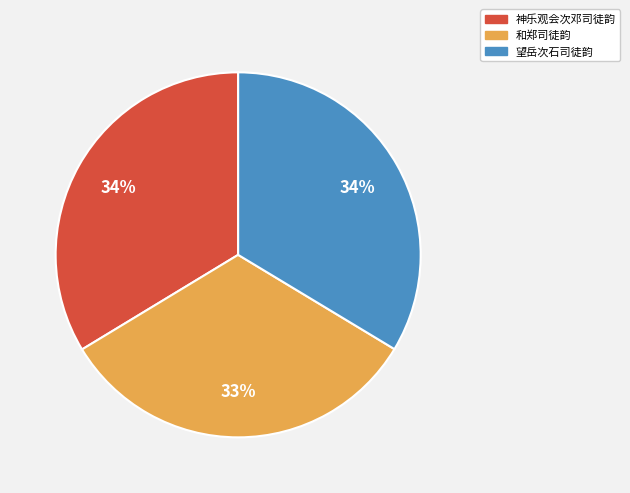

Is it true that 和郑司徒韵 is 27% of the pie?

False